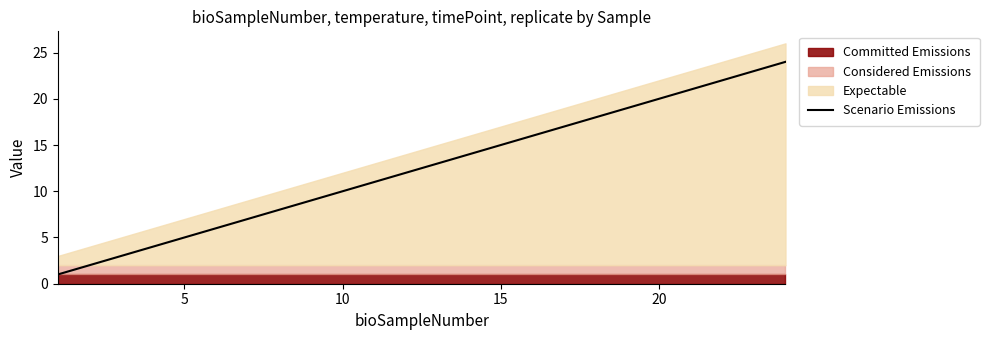

Does the chart display data point markers on the line(s)?

No